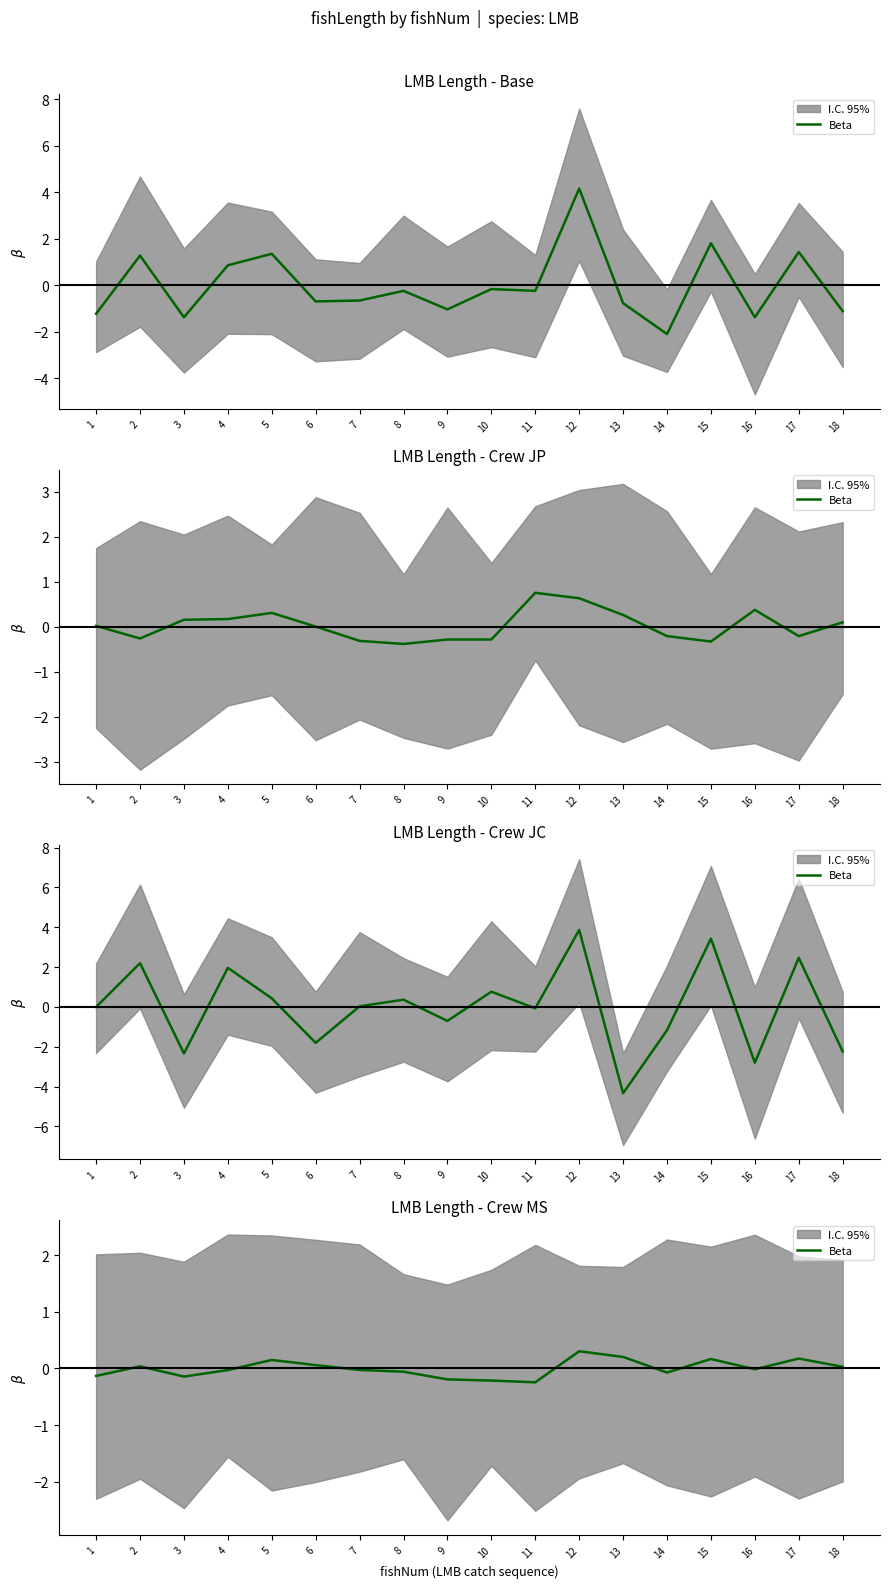

How many interior local valleys (lower than both neighbors) does the data have?

4